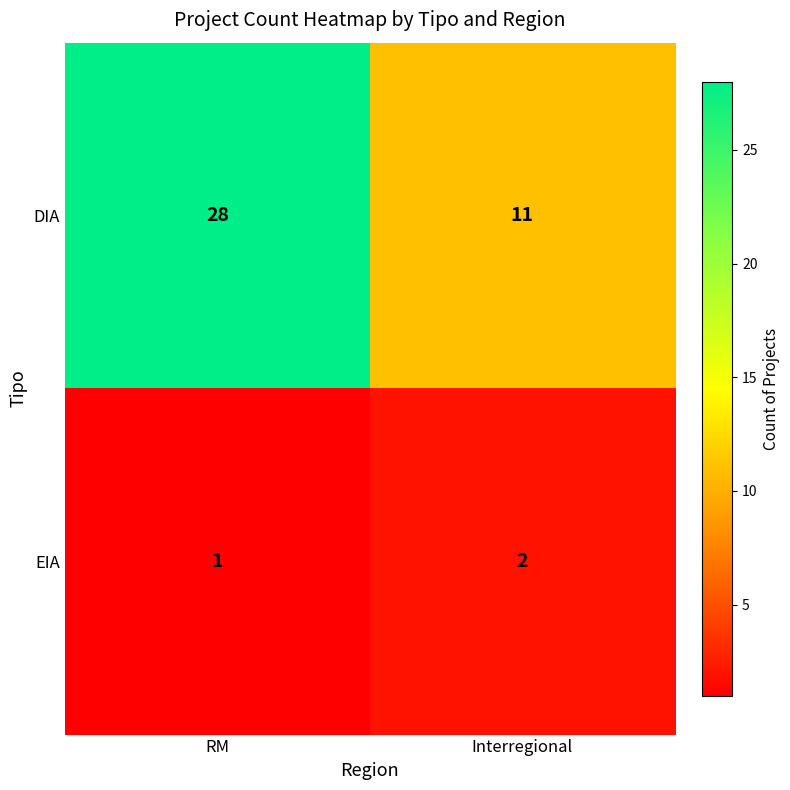

What is the difference between the maximum and minimum values in the DIA series?

17